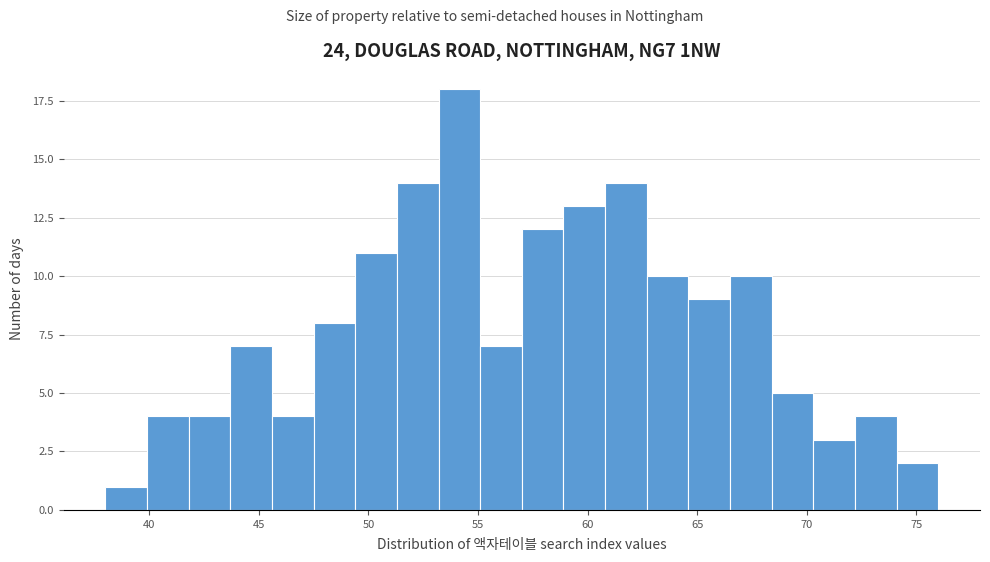

Around what value on the x-axis is the tallest bar? Give the approximate position of its centre, as read against the axis.

54.0